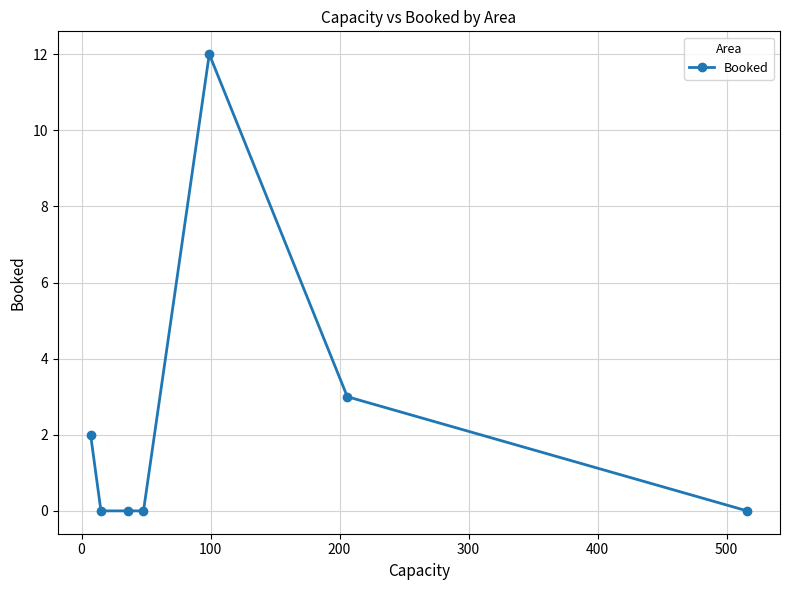

What is the maximum value shown in the chart?

12